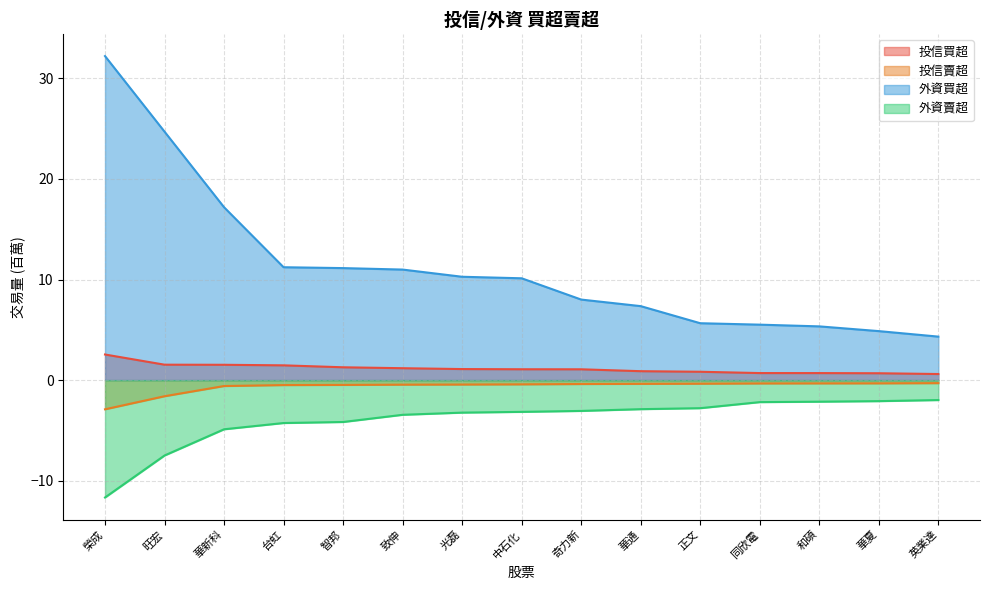

Which series has the widest spread of values?

外資買超